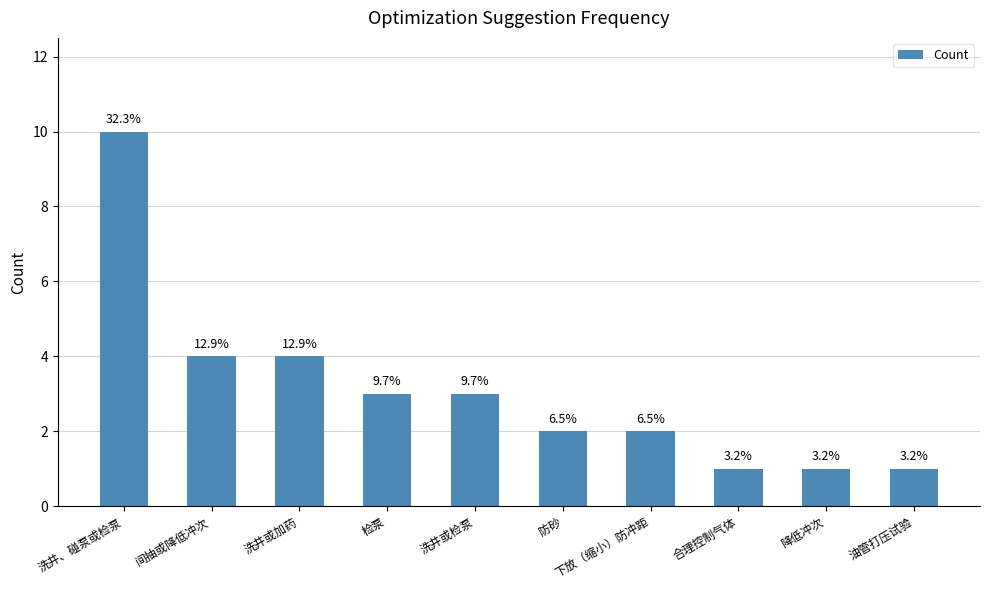

Is it true that the value at 洗井、碰泵或检泵 is 10?

True